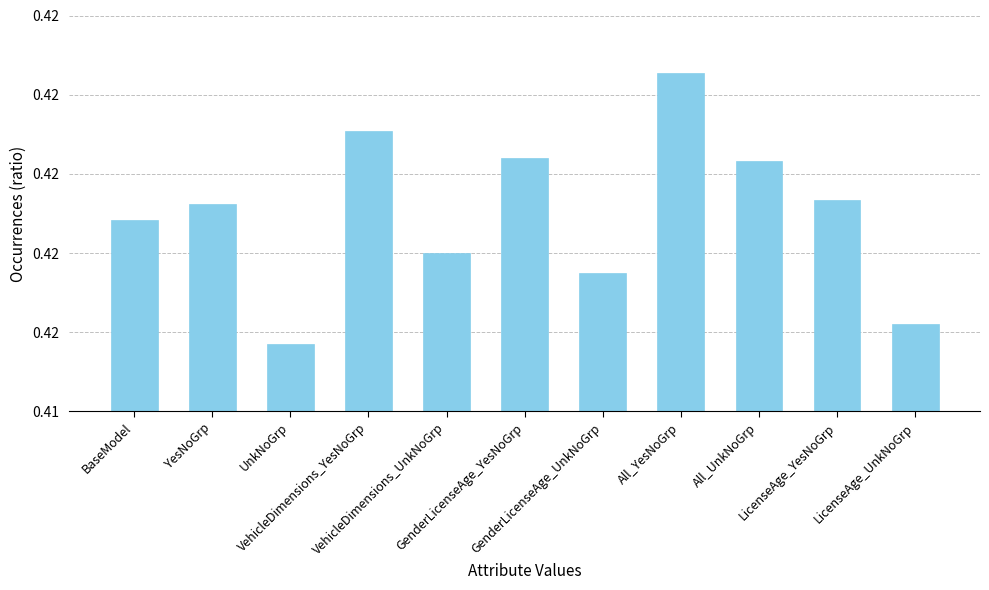

What is the smallest value displayed?

0.4